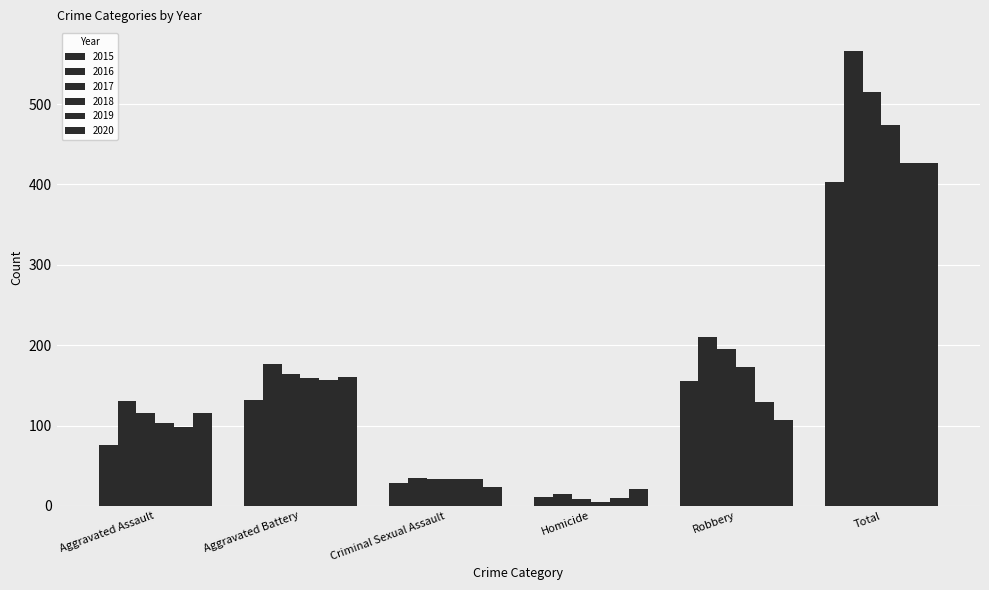

What position from the left is Homicide?

4